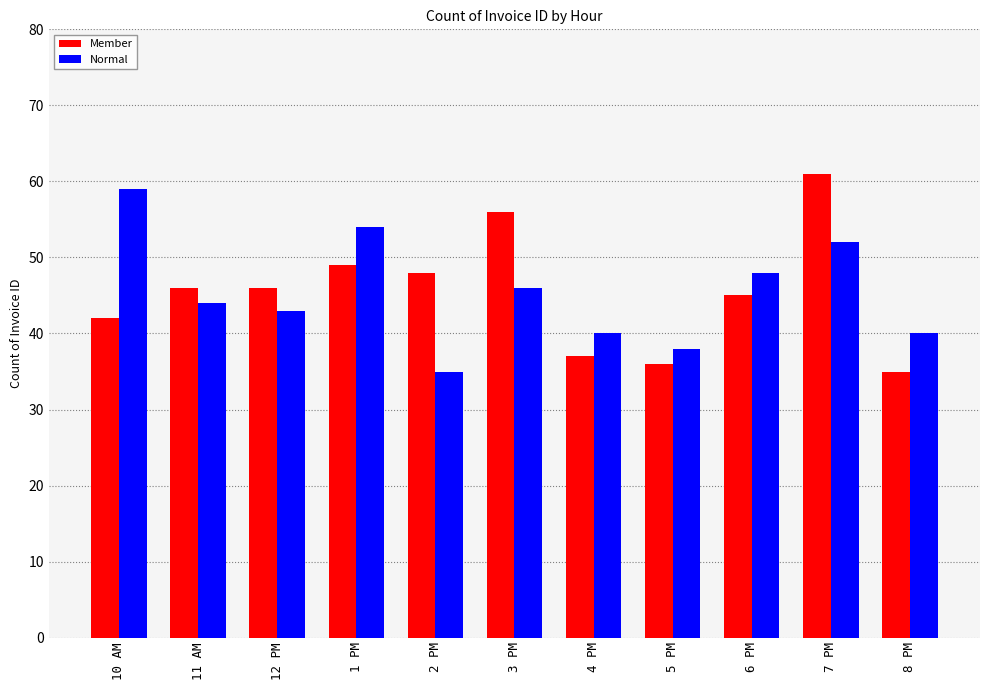

What is the sum of all Member values?

501